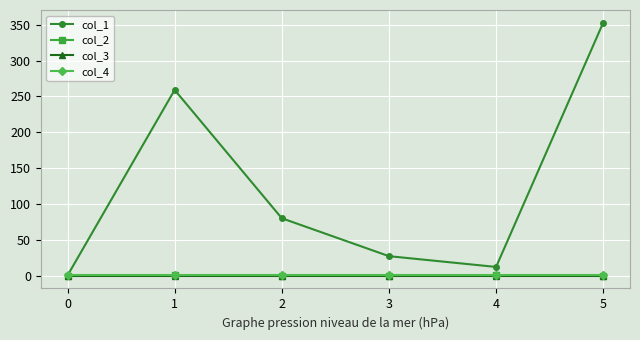

Does the chart display data point markers on the line(s)?

Yes